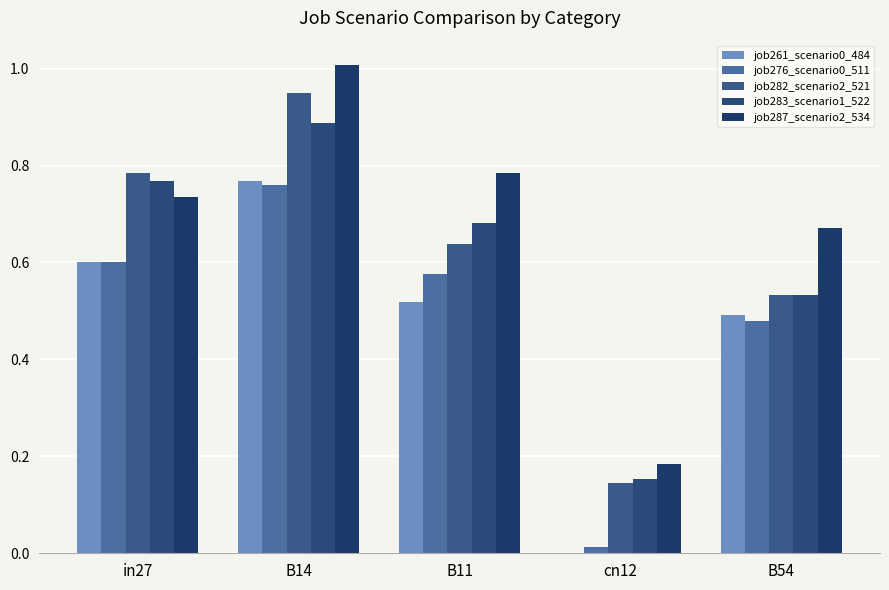

Which series has the widest spread of values?

job287_scenario2_534